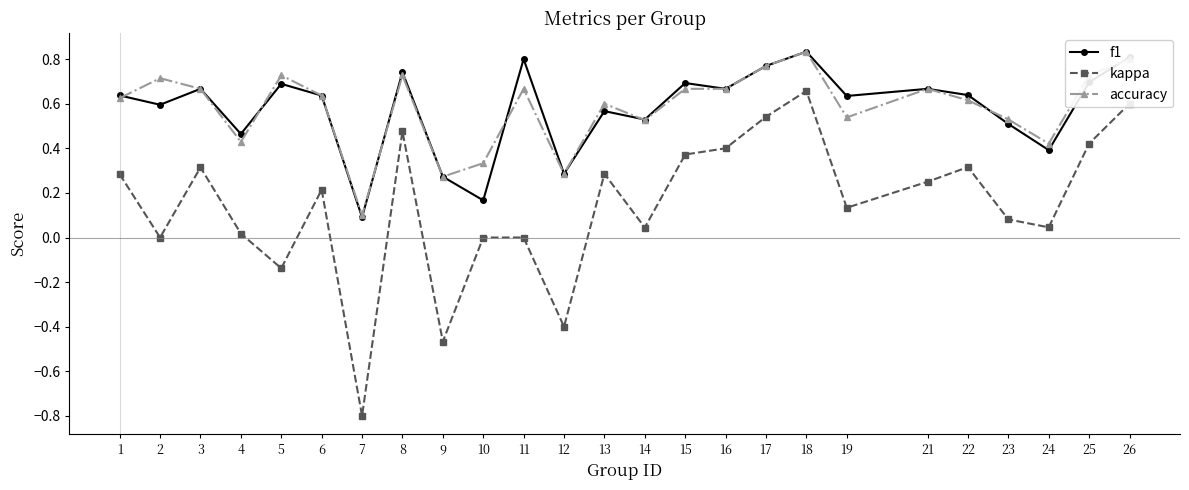

What is the total value across all series at 5?

1.3